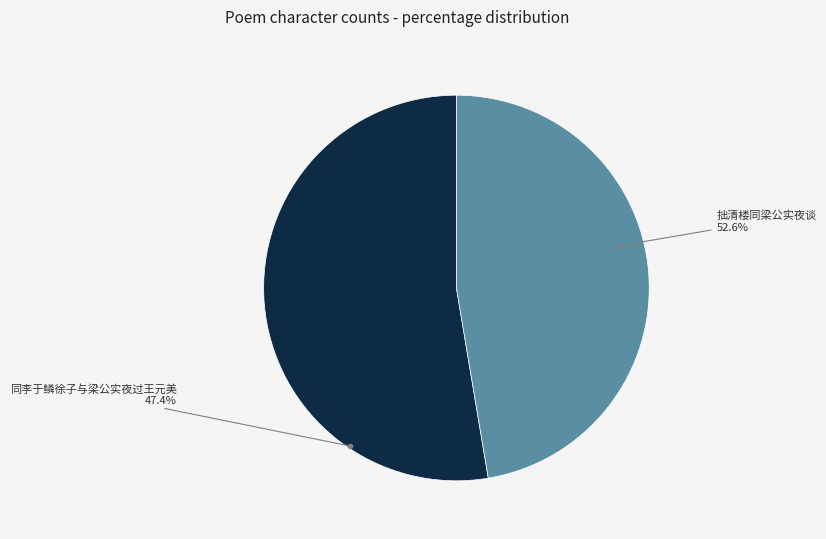

Is there a majority slice in this chart?

Yes